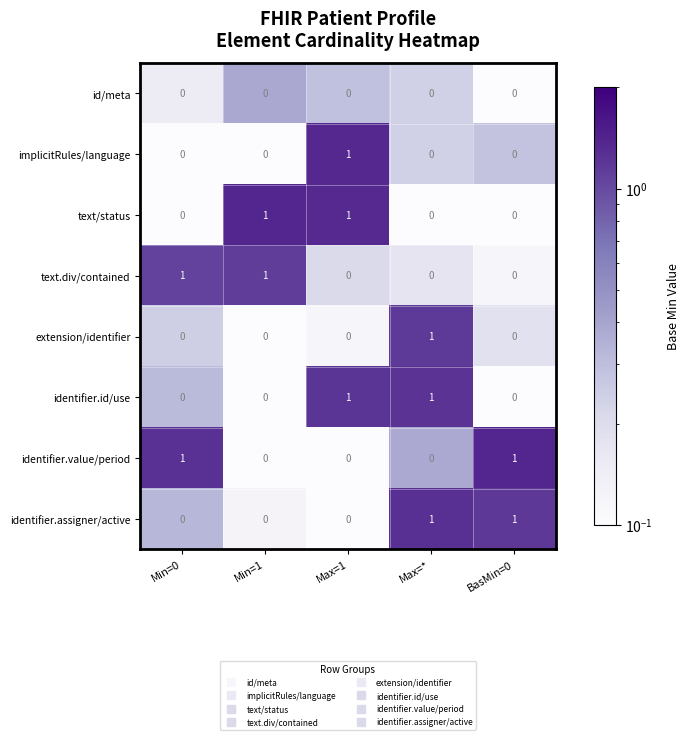

At how many categories does at least one series exceed 0?

5